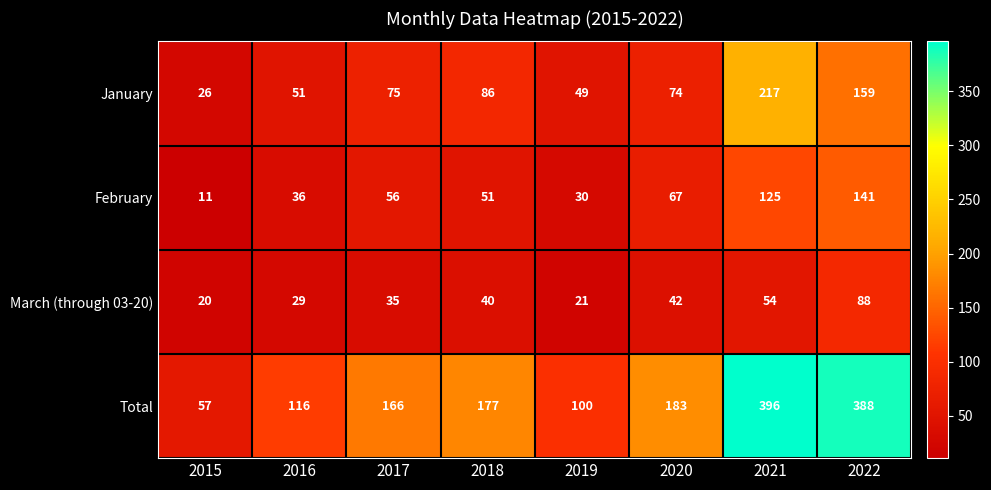

How many categories are shown in the chart?

8